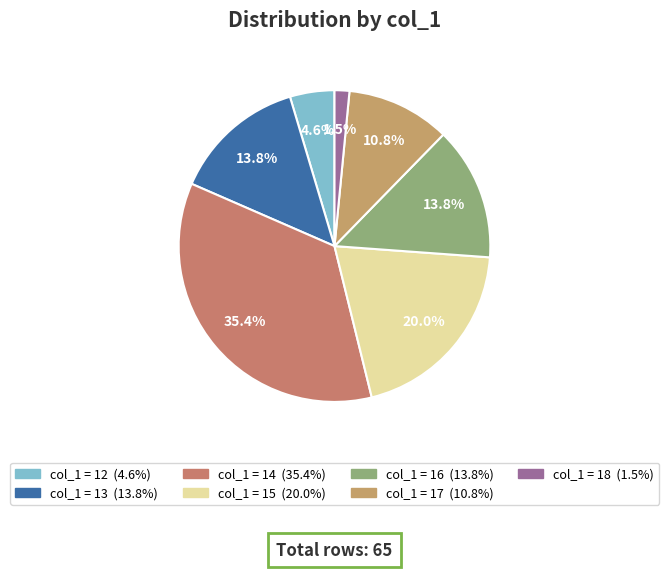

Count the number of slices in the pie.

7